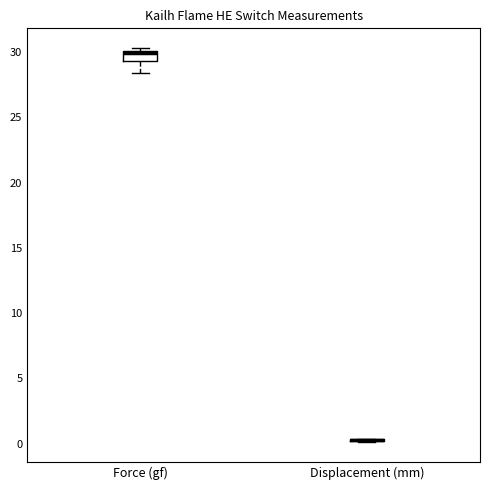

Reading left to right, read every box against the y-axis: the position of its median line, the range the box covers, and the ends of its whiskers. The values are not printed on the chart, so give them approximately, as read against the axis.

Force (gf): median 30.0 (just below the box's upper edge), box 29.5 to 30.0, whiskers 28.5 to 30.5
Displacement (mm): box collapsed to a line at 0.5, whiskers 0.0 to 0.5